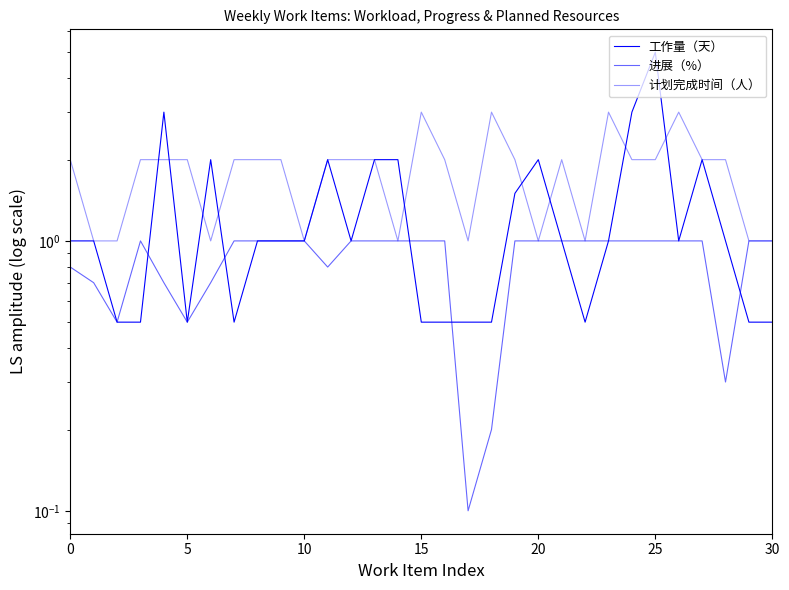

At which category is the sum across all series the highest?

25